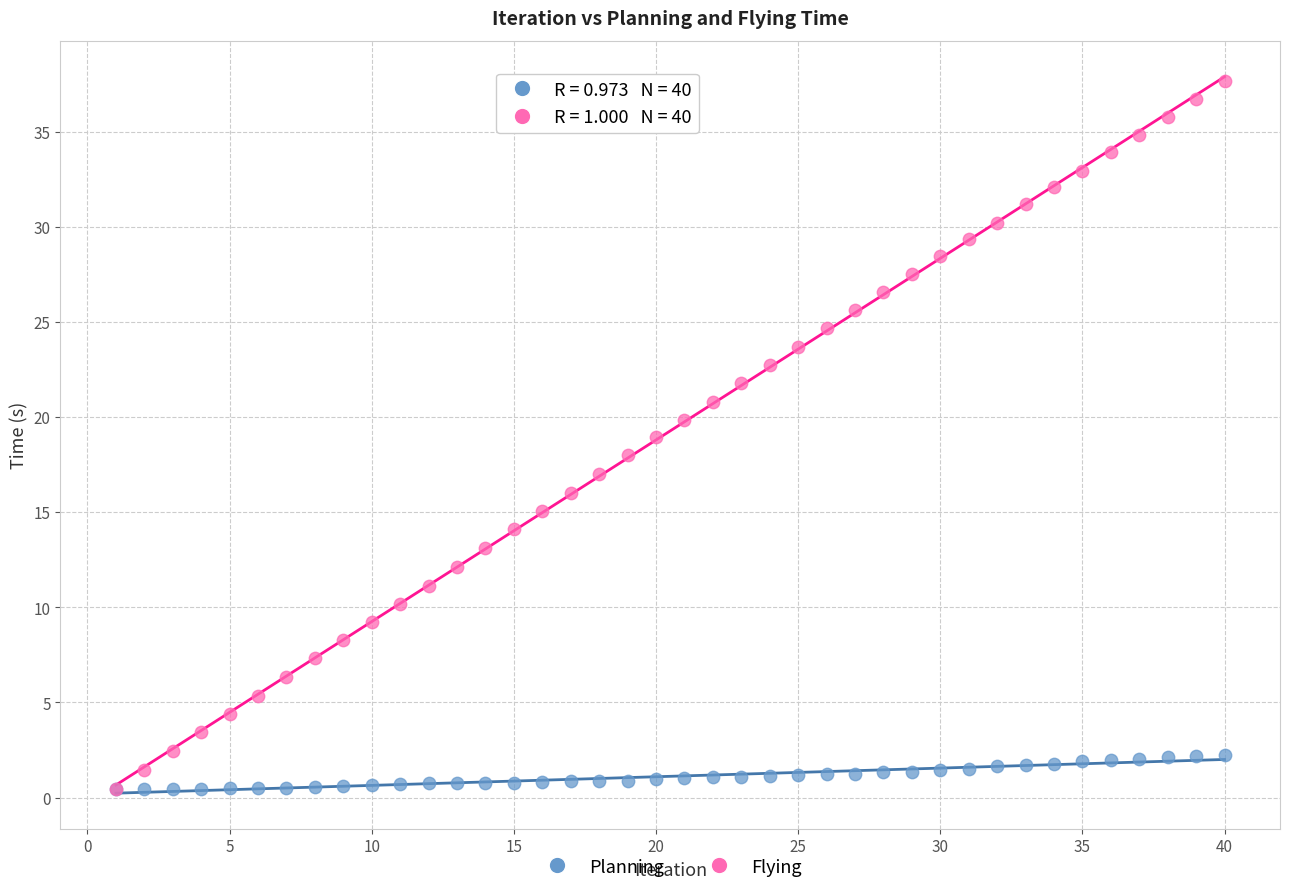

Which series contains the highest Y value?

Flying